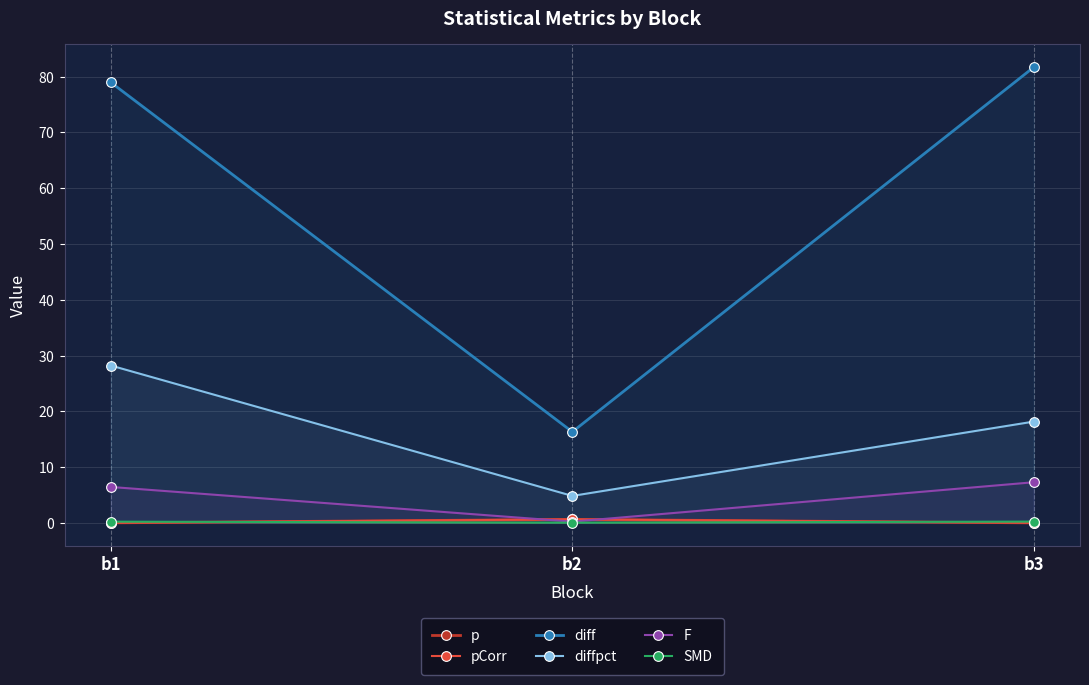

What is the sum of the pCorr values at b3 and b2?

0.7